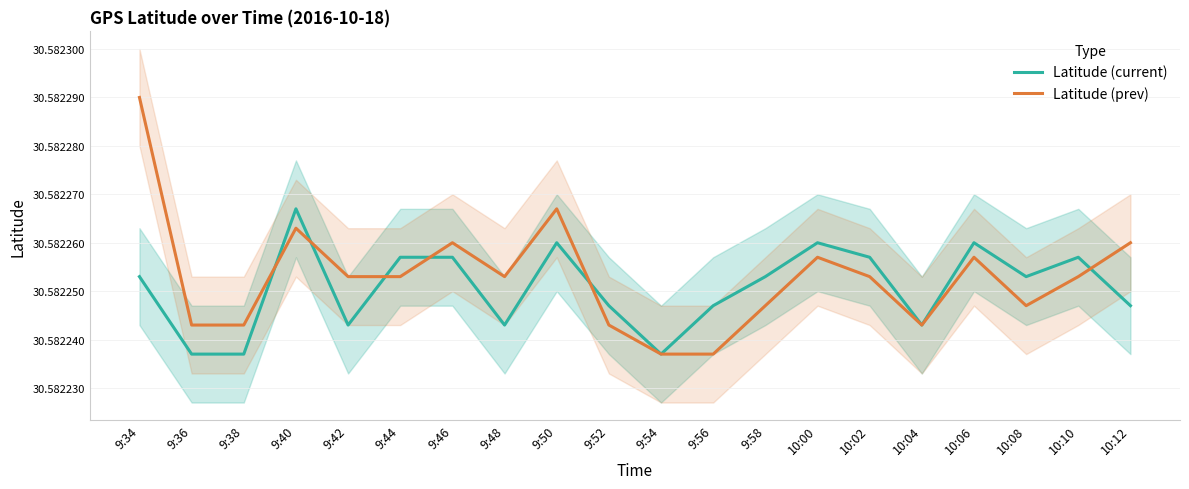

Which series changed the most between 9:40 and 9:50?

Latitude (current)